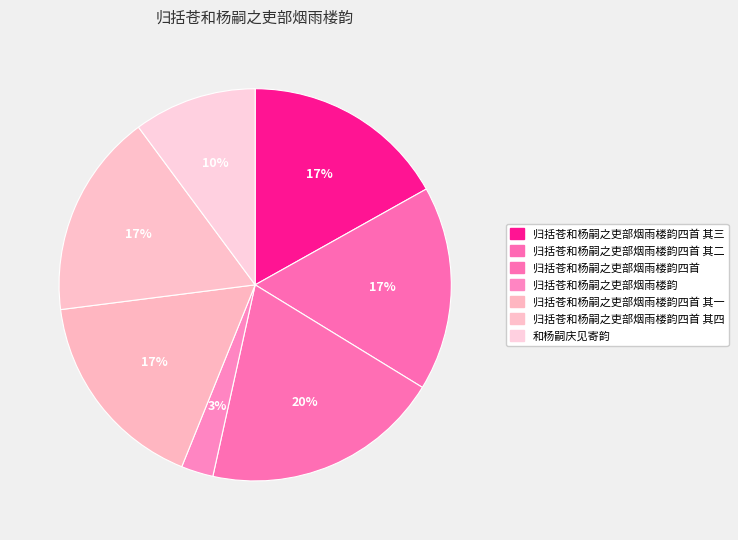

Count the number of slices in the pie.

7